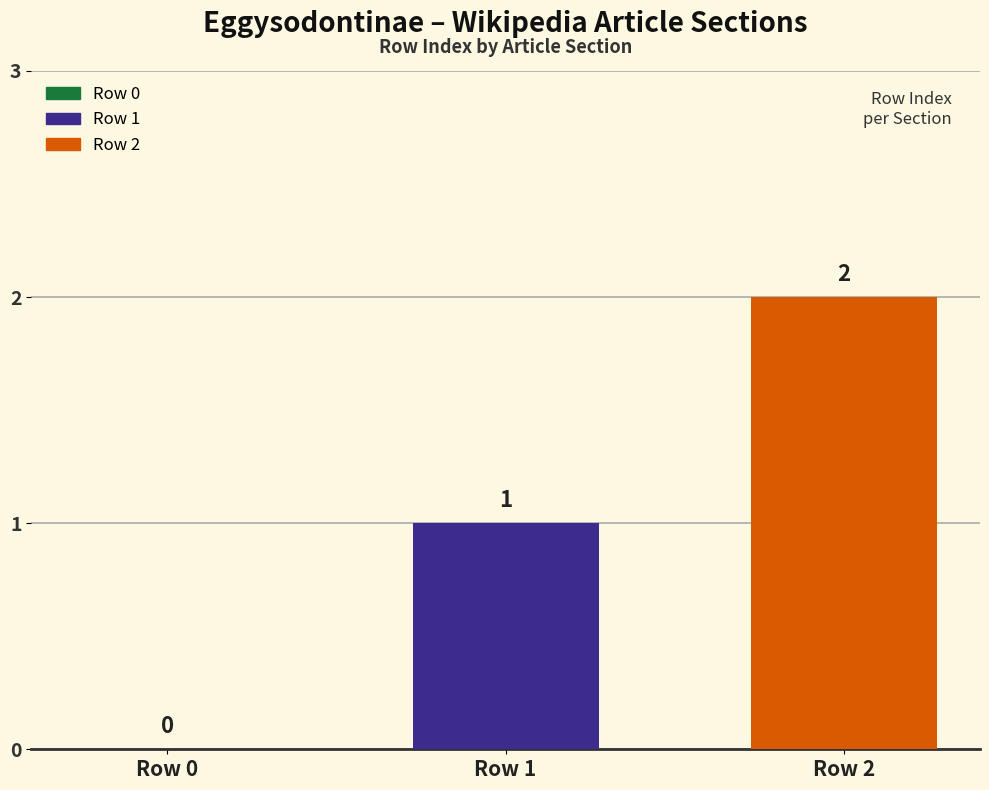

Reading left to right, transcribe all the data shown in this chart.

Row 0=0	Row 1=1	Row 2=2